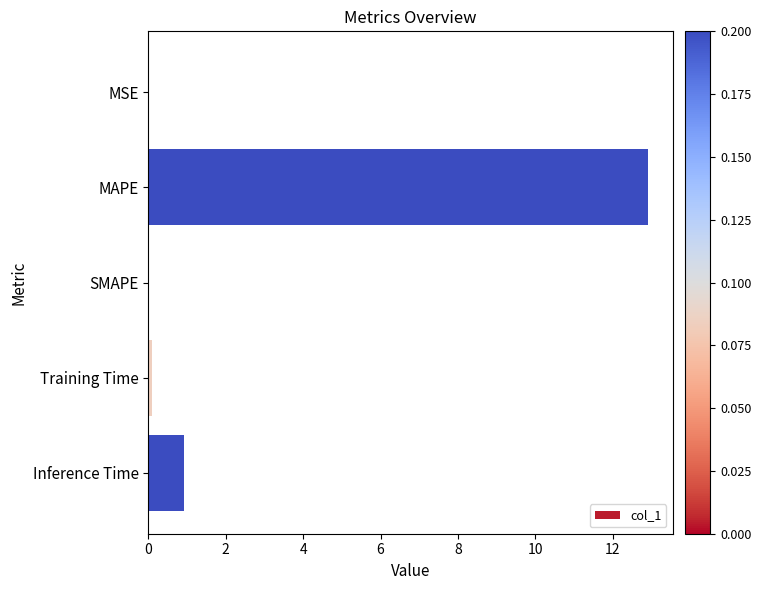

True or false: the data shows 0.9 at Inference Time.

True